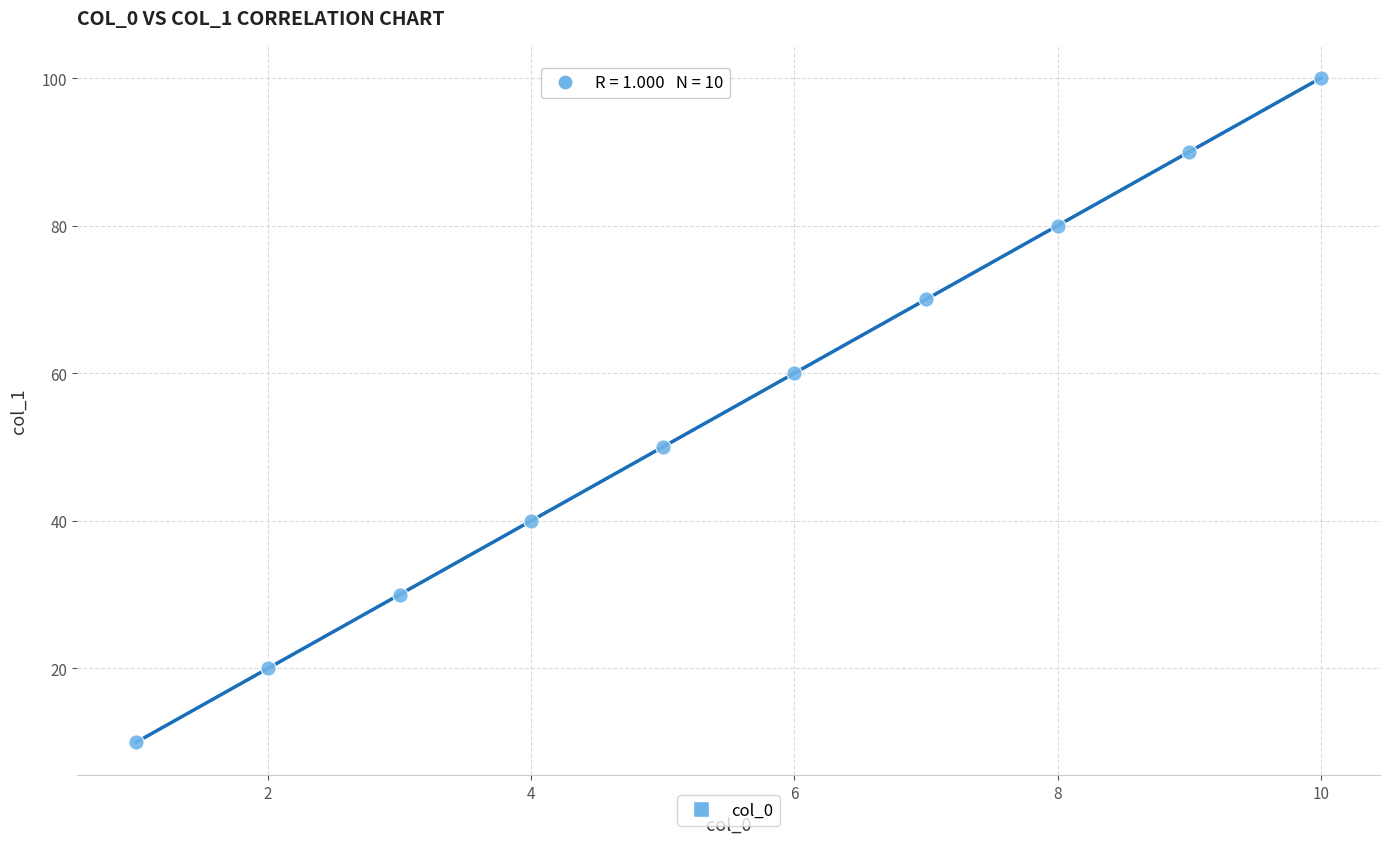

What is the range of X values (max minus min)?

9